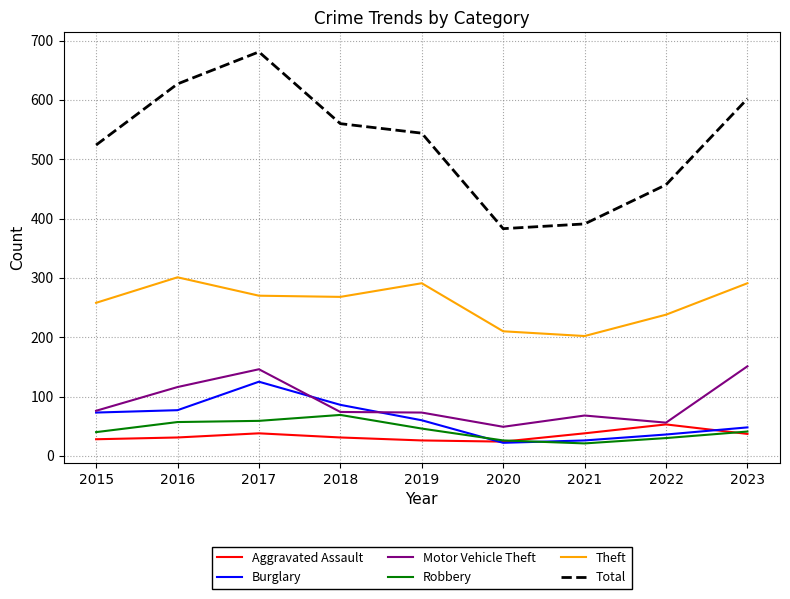

Does the chart display data point markers on the line(s)?

No